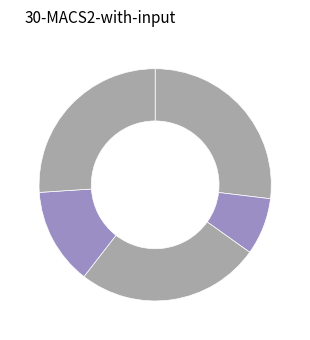

How many segments does this pie chart have?

5